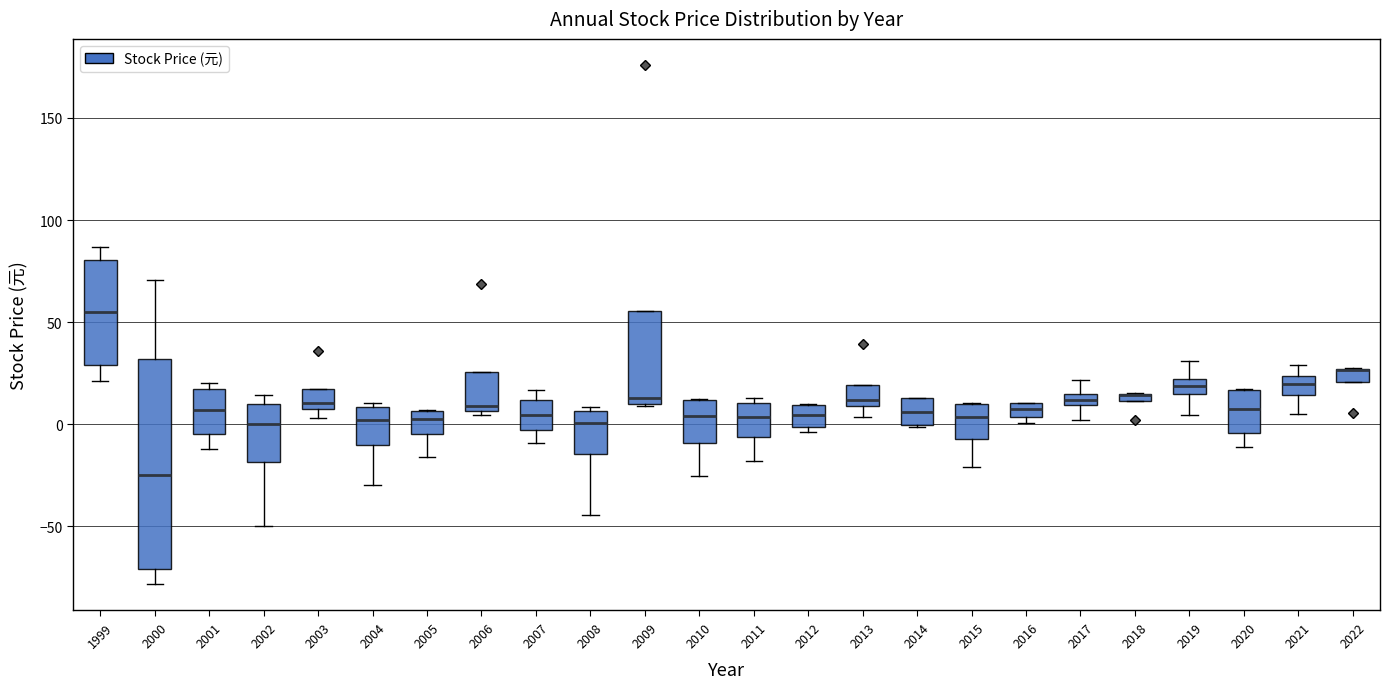

Where does the lower whisker of the box at x = 2002 end on the y-axis? The values are not printed on the chart, so give them approximately, as read against the axis.

-50